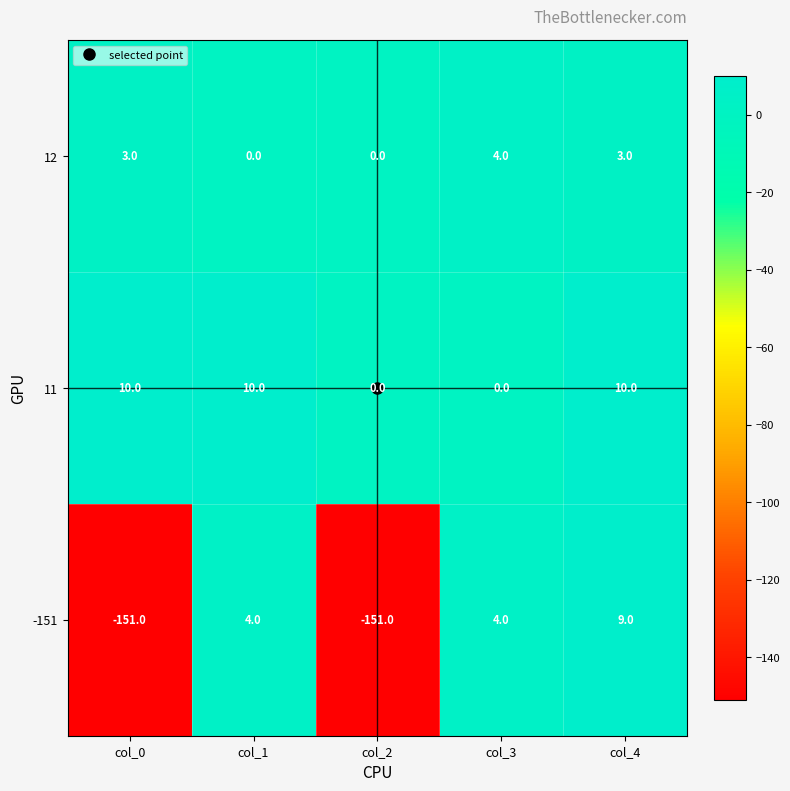

How many categories are shown in the chart?

5